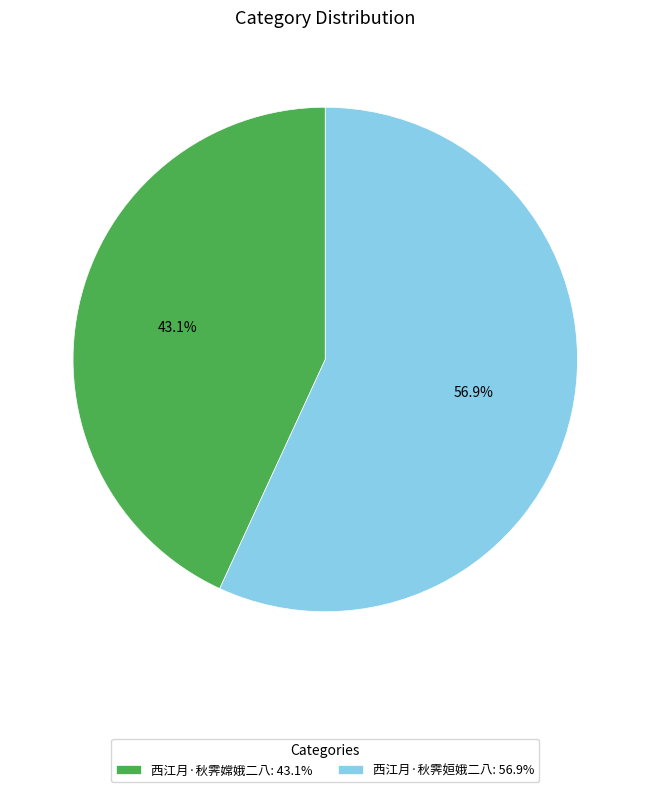

What is the ratio of the value at 西江月·秋霁嫦娥二八 to the value at 西江月·秋霁姮娥二八?

0.8